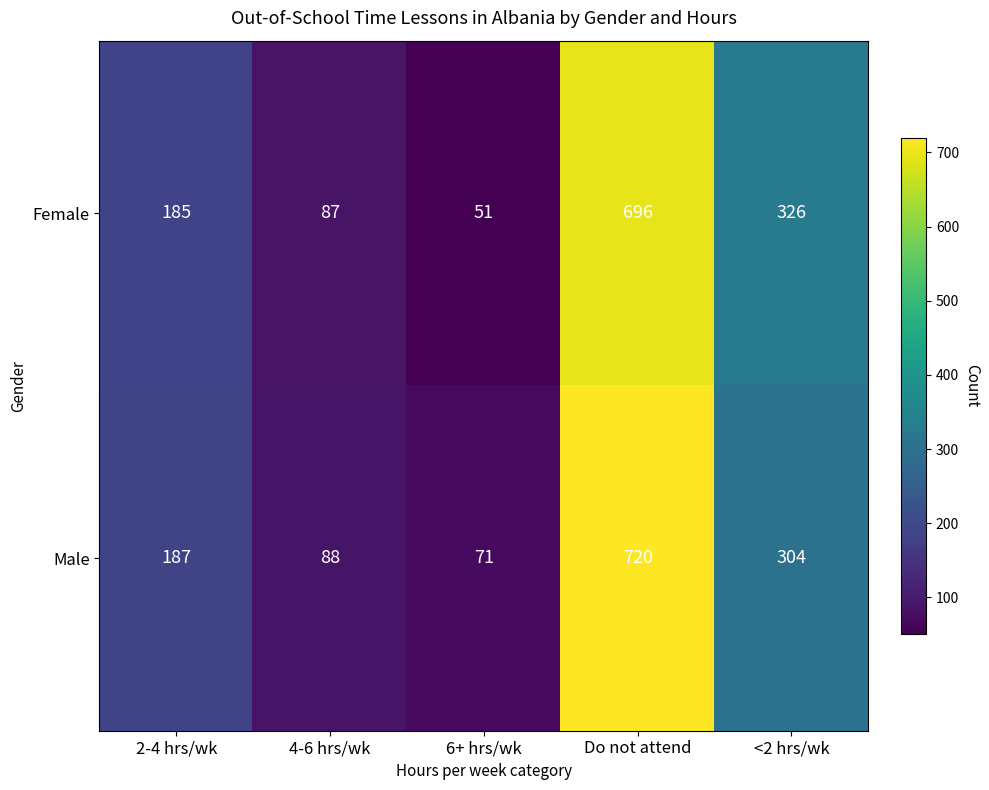

Which series has the largest total across all categories?

Male